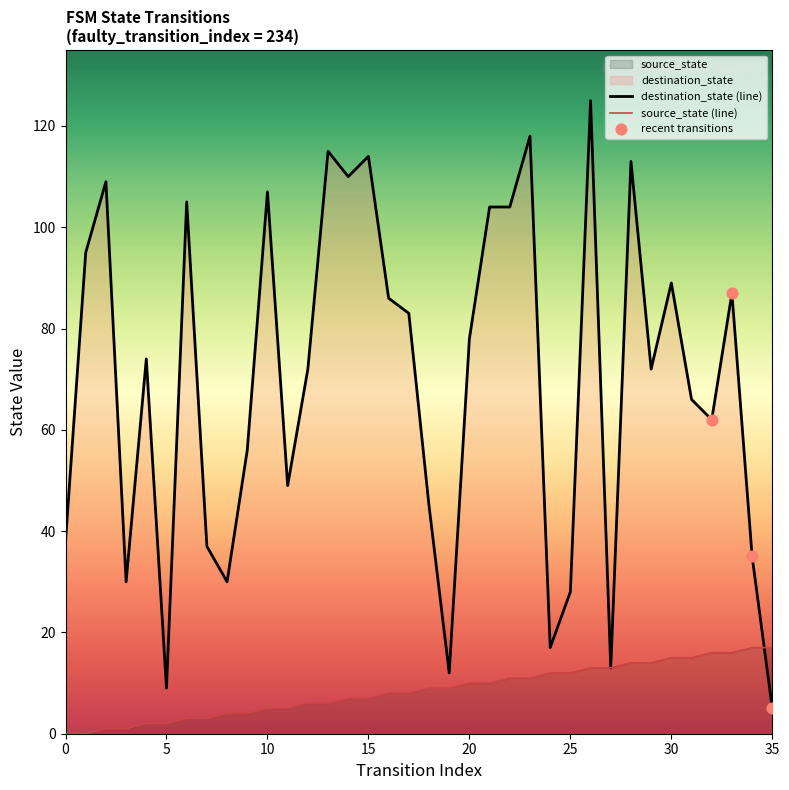

Rank the series by their average value, from highest to lowest.

destination_state (line), source_state (line)